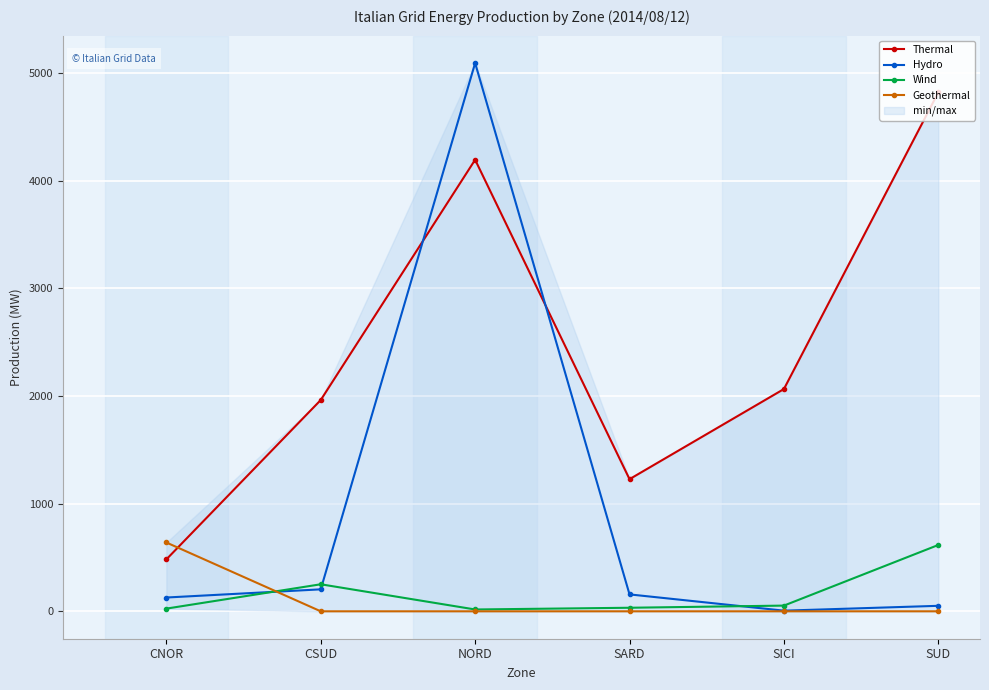

How many interior local valleys does the Thermal series have?

1